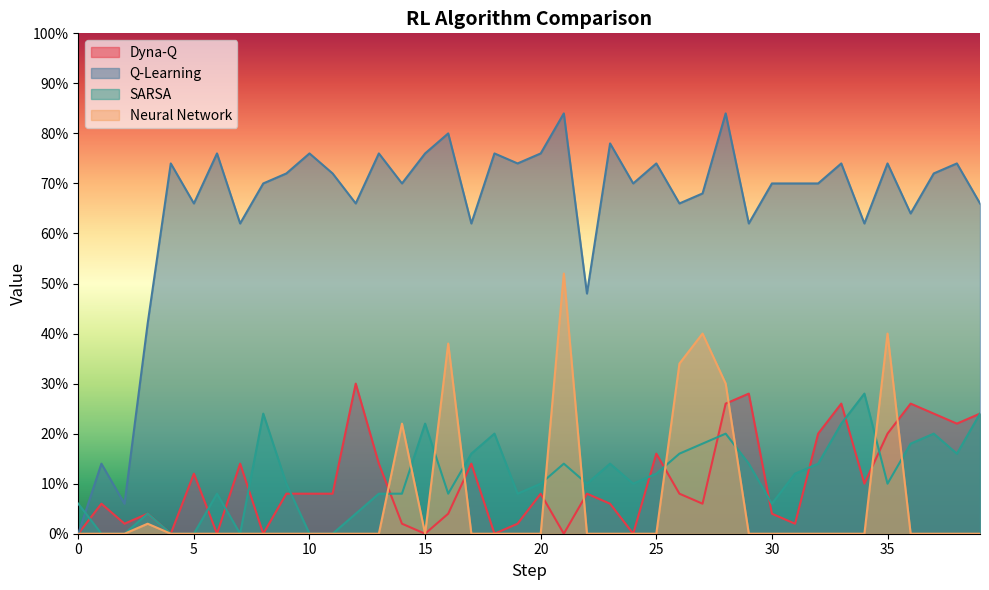

What is the sum of the Neural Network values at 6 and 27?

0.4